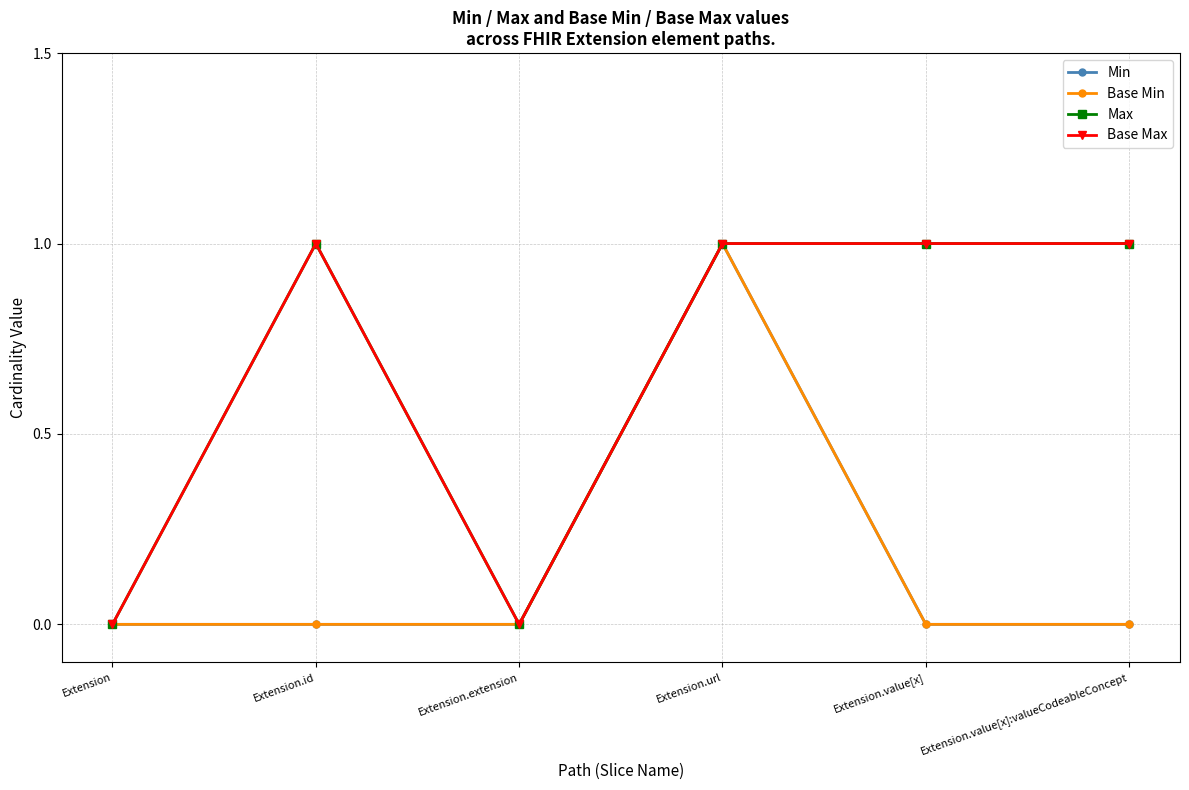

Is this an area chart (filled region under the line)?

No